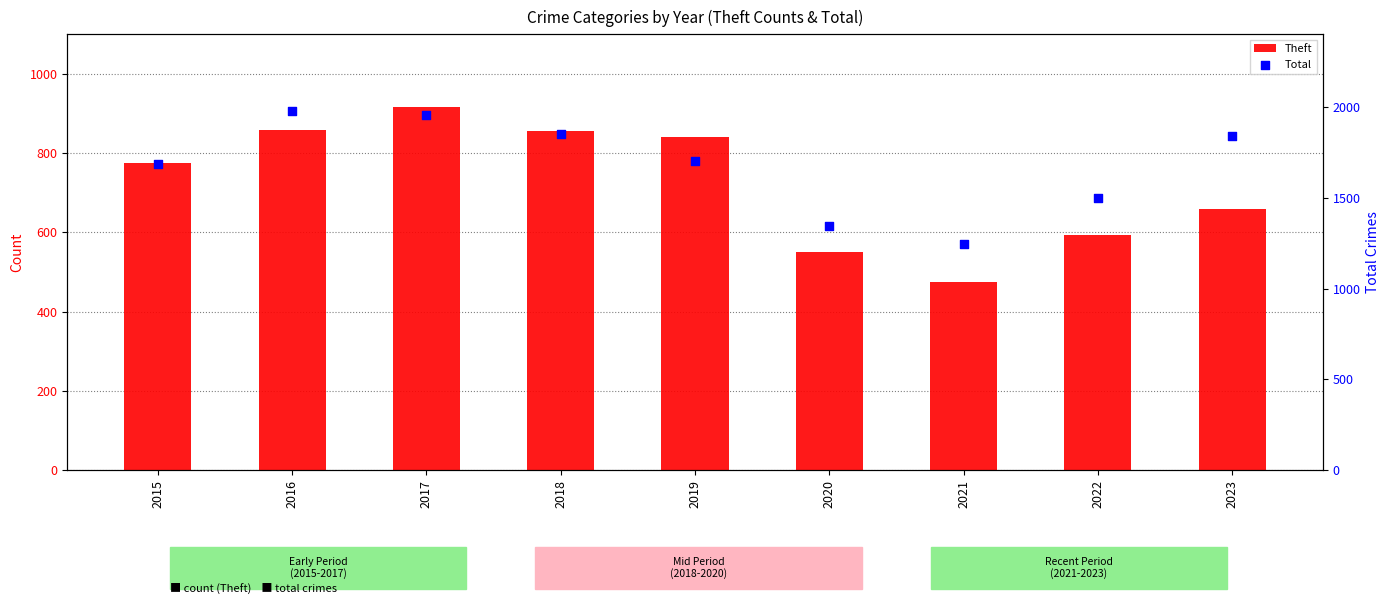

Which series contains the highest Y value?

Total